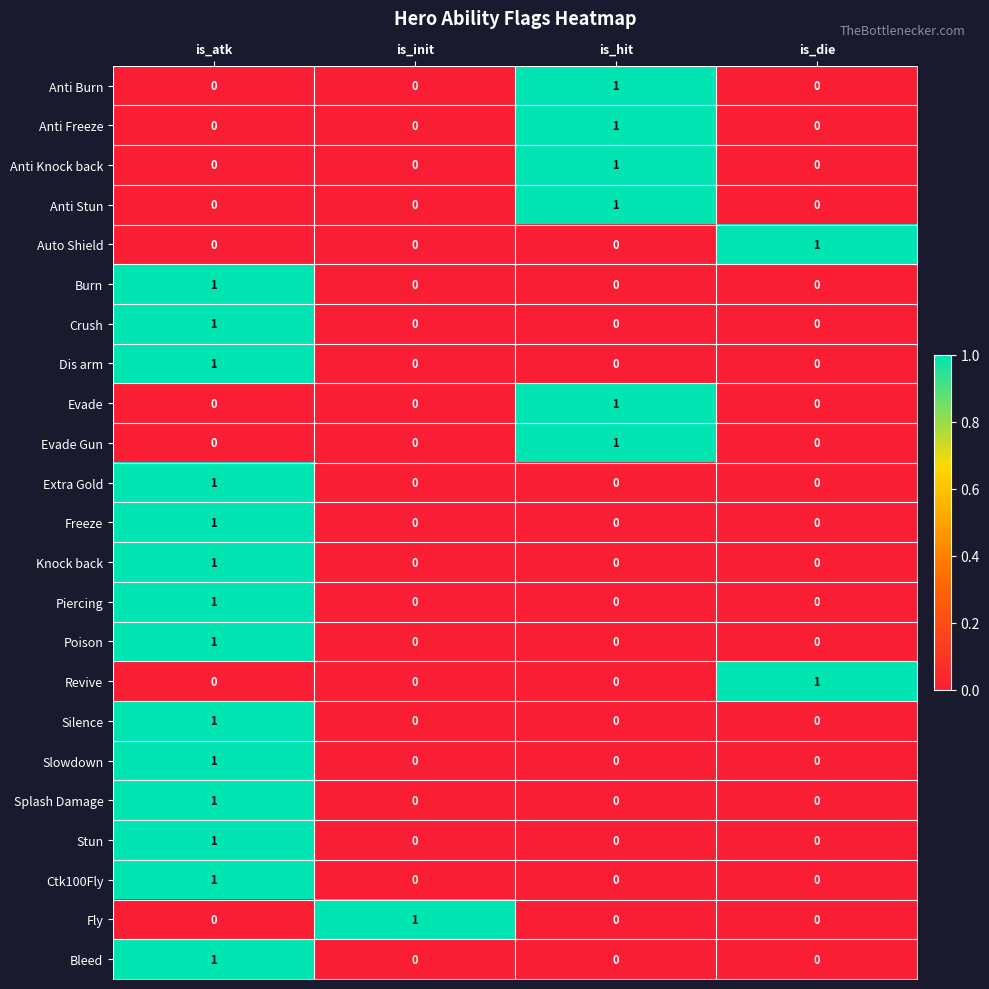

Count the Crush values in the range 0 to 1.

4